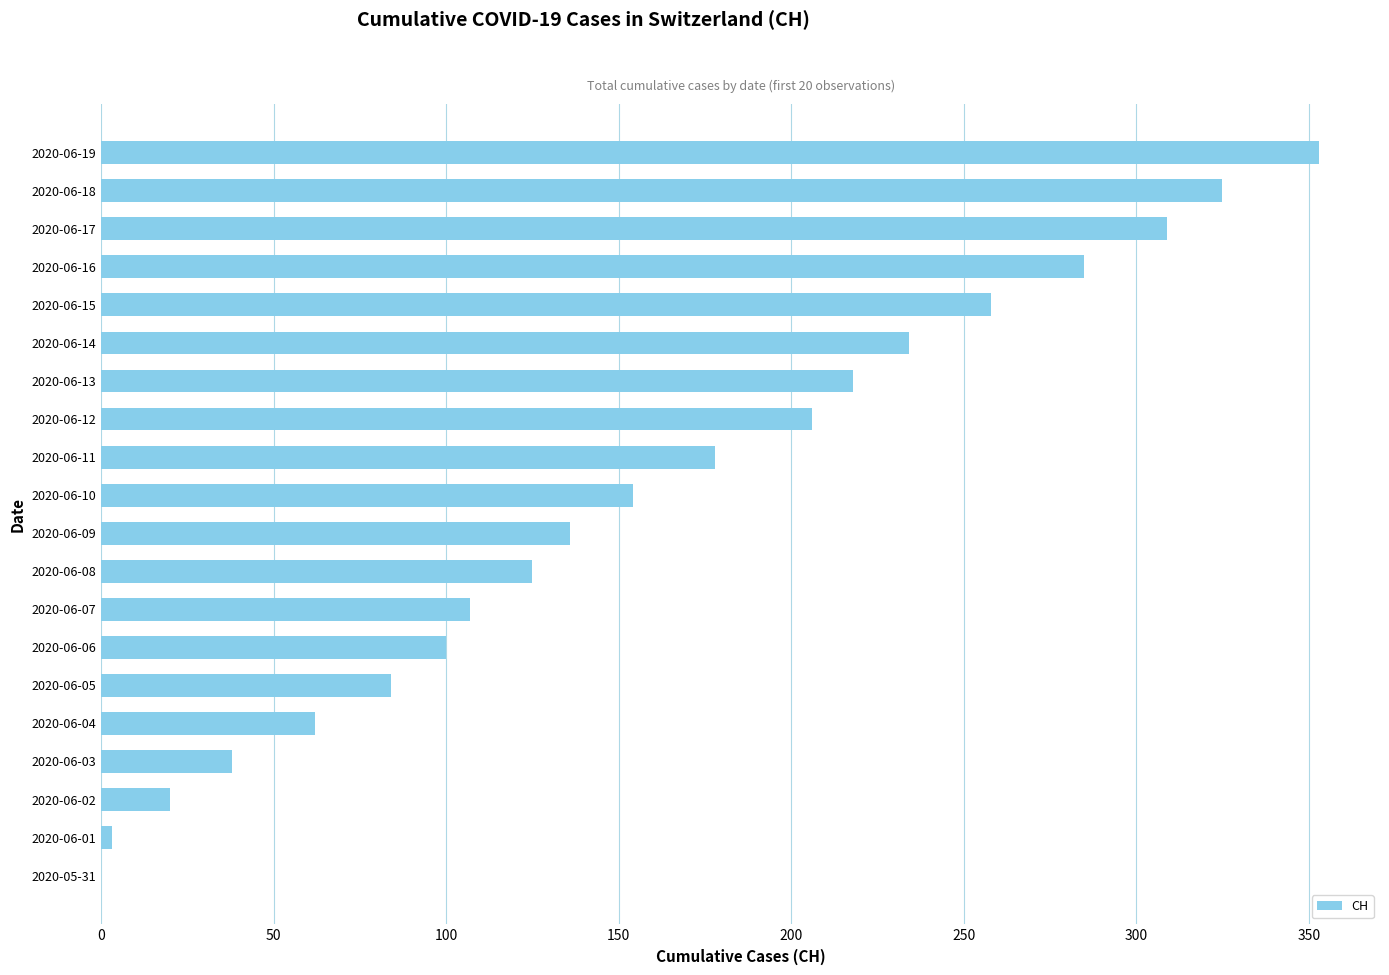

Reading bottom to top, transcribe all the data shown in this chart.

2020-05-31=0	2020-06-01=3	2020-06-02=20	2020-06-03=38	2020-06-04=62	2020-06-05=84	2020-06-06=100	2020-06-07=107	2020-06-08=125	2020-06-09=136	2020-06-10=154	2020-06-11=178	2020-06-12=206	2020-06-13=218	2020-06-14=234	2020-06-15=258	2020-06-16=285	2020-06-17=309	2020-06-18=325	2020-06-19=353